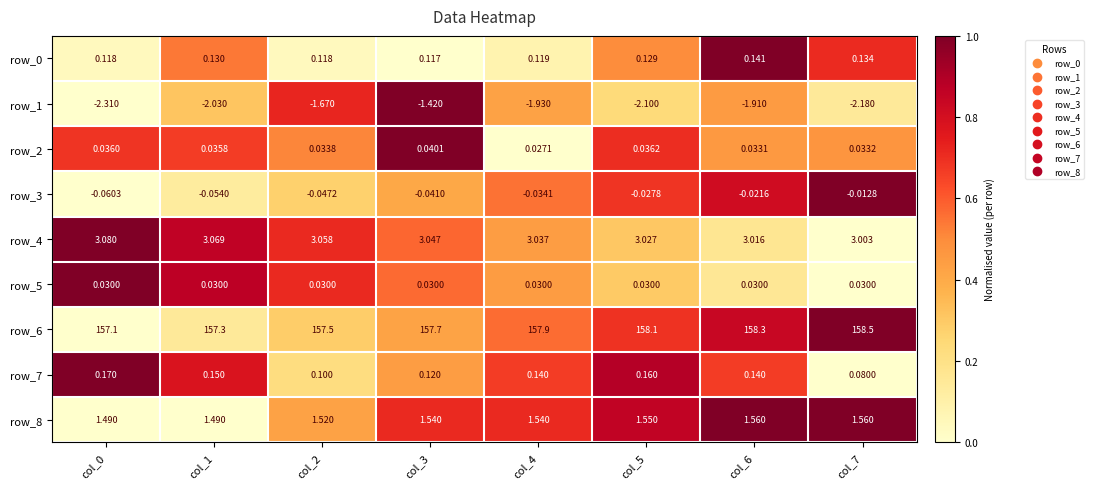

Is the value of row_3 at col_0 greater than the value of row_4 at col_6?

No